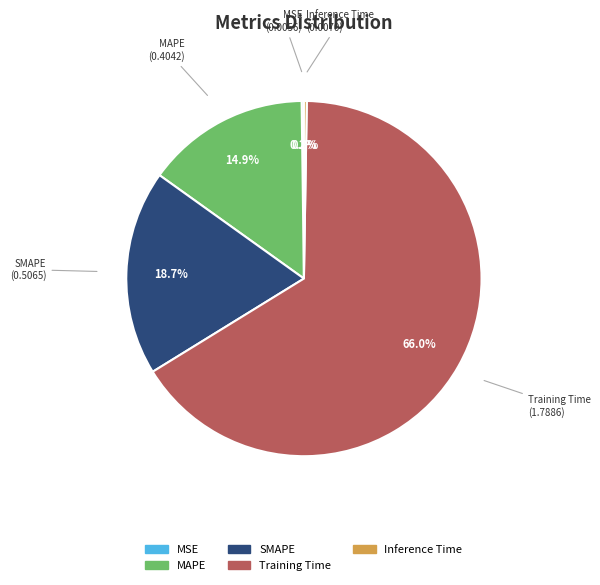

To the nearest percent, what is the average slice percentage?

20%